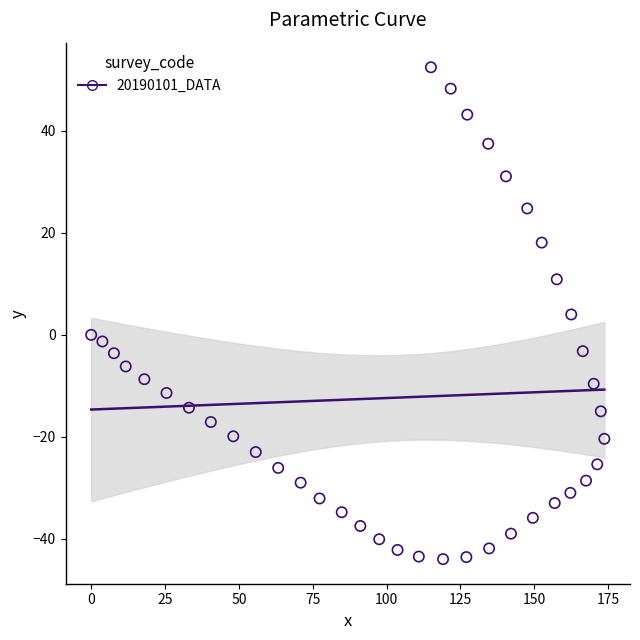

What is the range of Y values (max minus min)?

96.5